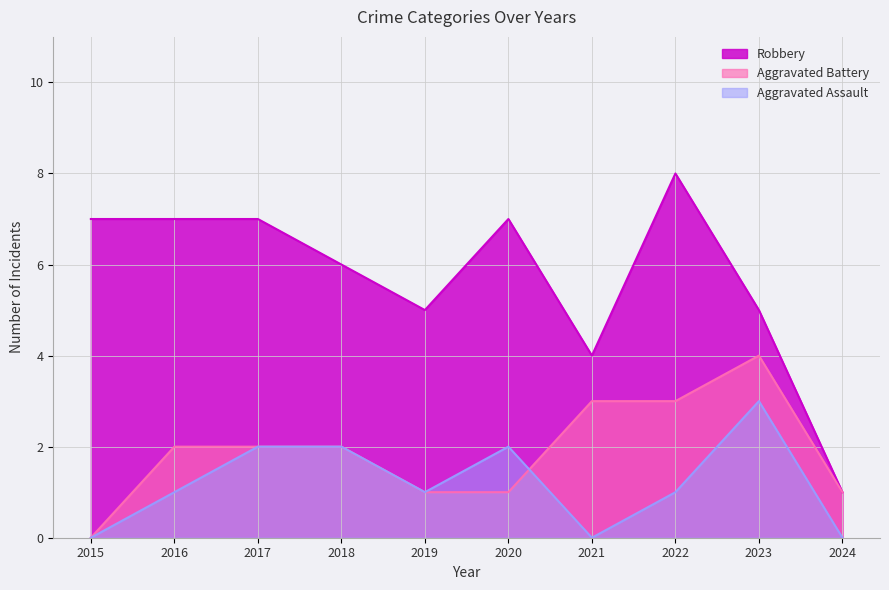

What are all the series names shown in the legend?

Robbery, Aggravated Battery, Aggravated Assault